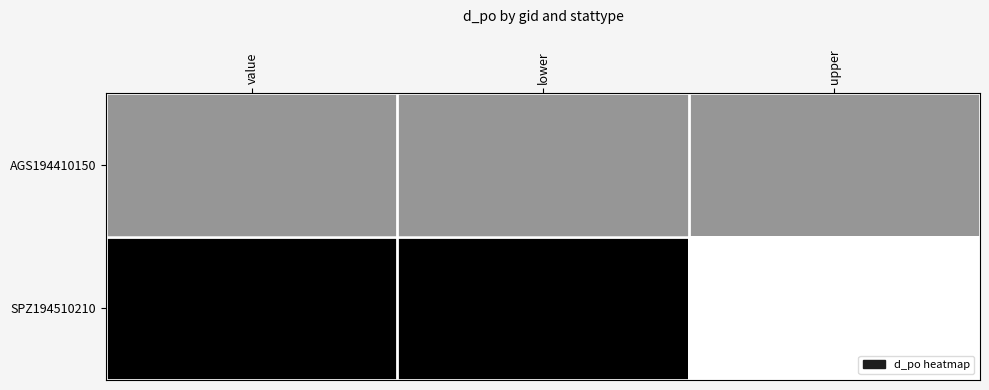

Between lower and upper, which is larger?

lower